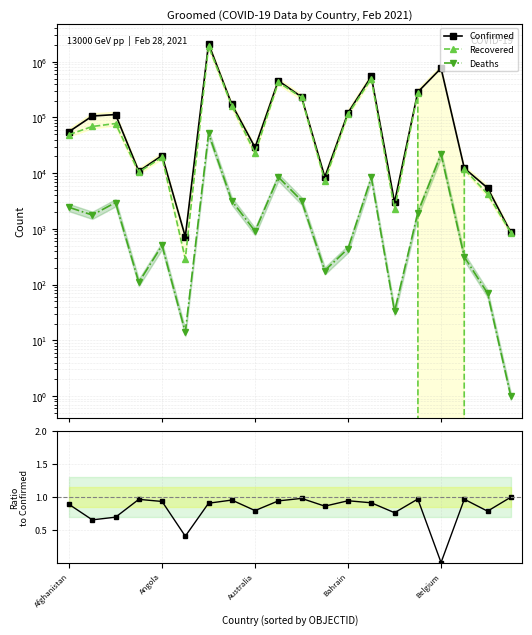

Does the chart have visible grid lines?

Yes